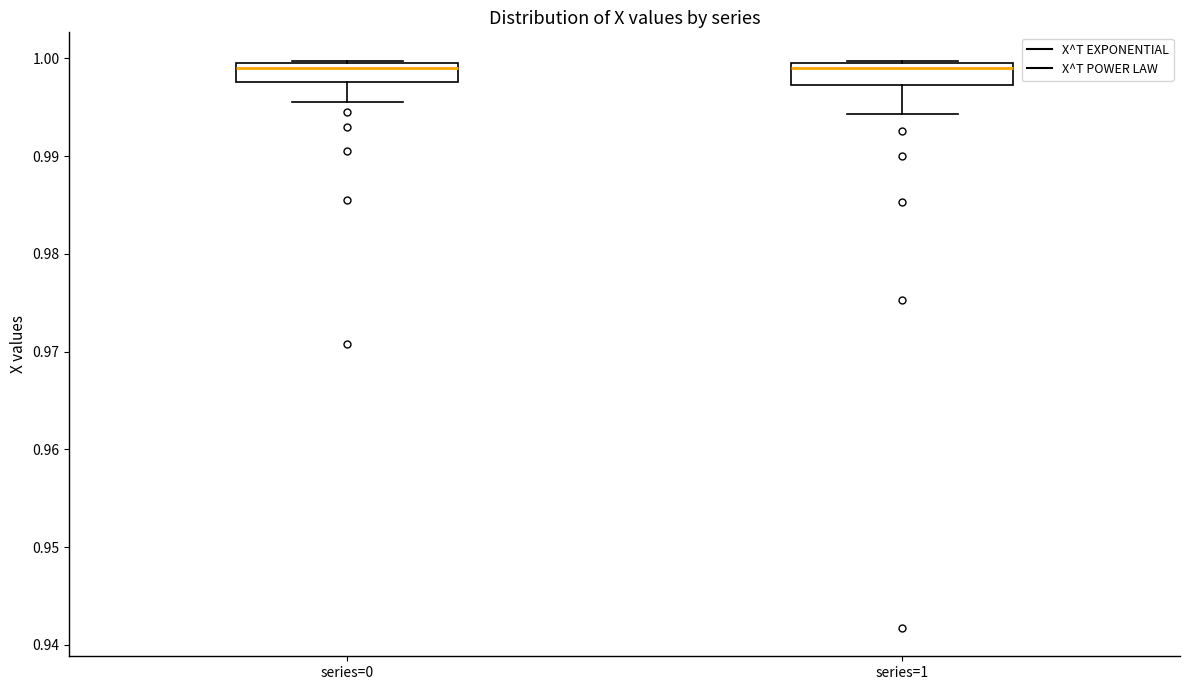

Where is the upper edge of the box for series=0 on the y-axis? The values are not printed on the chart, so give them approximately, as read against the axis.

0.999